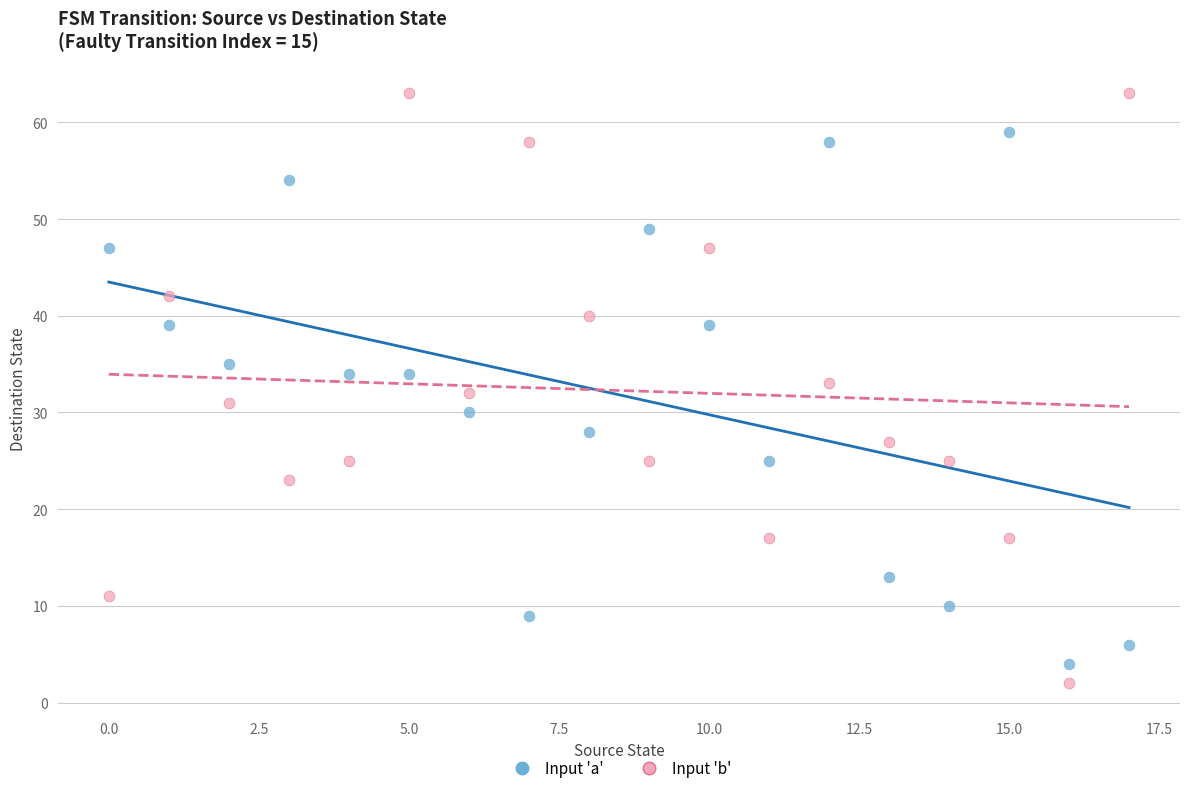

Which series has the widest spread of Y values?

Input 'b'